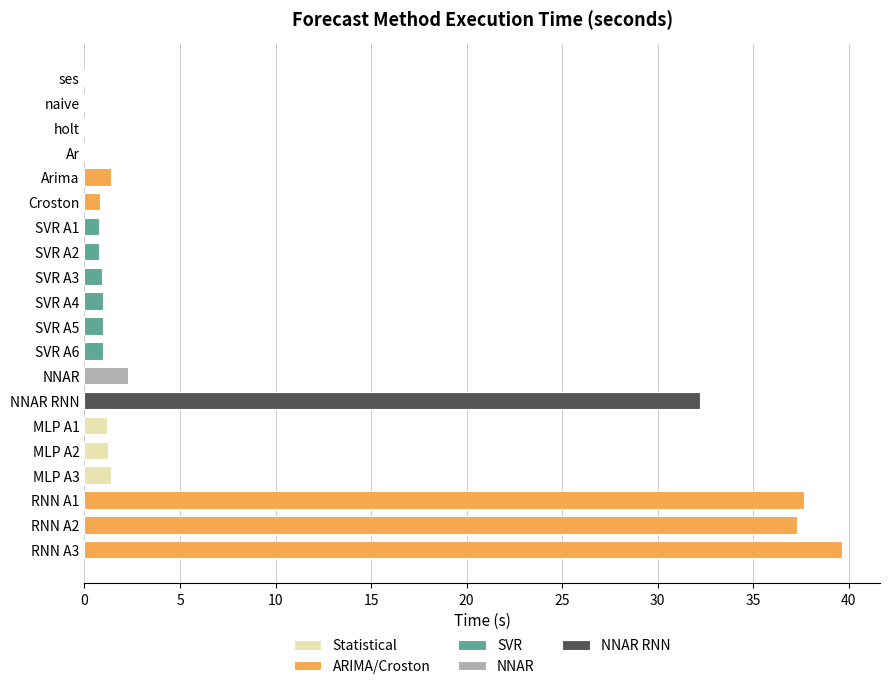

How many data points does each series have?

20